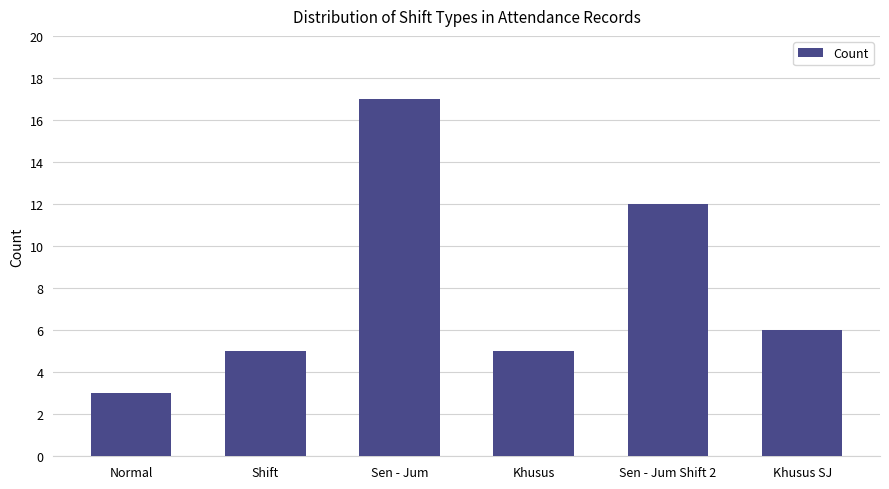

What is the label of the 5th bar from the left?

Sen - Jum Shift 2